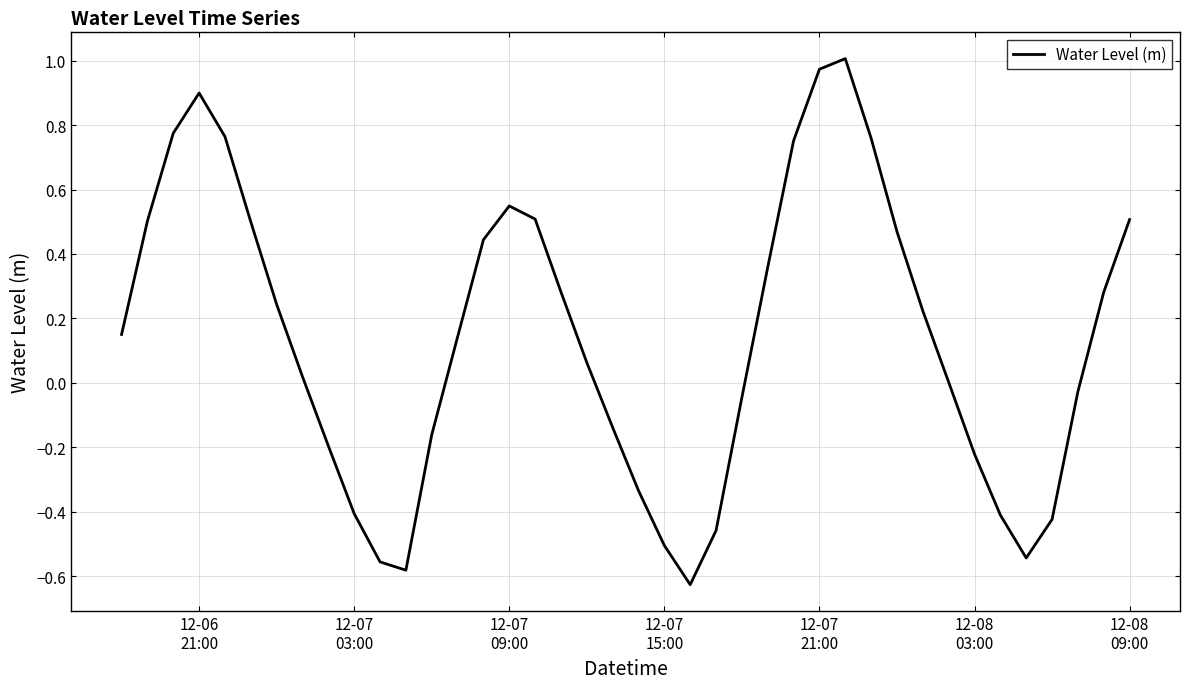

What is the difference between the maximum and minimum values?

1.6